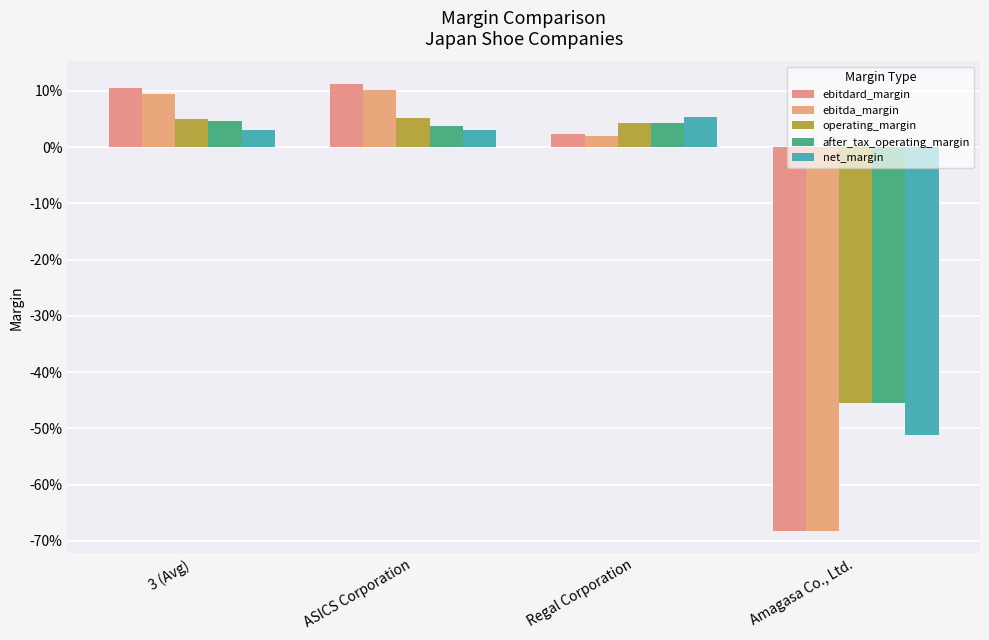

What is the sum of the ebitda_margin values at Regal Corporation and 3 (Avg)?

0.1